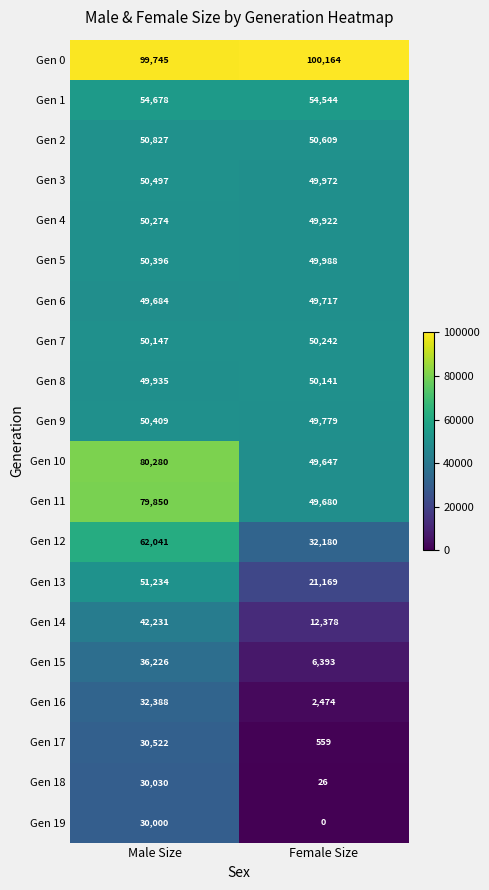

How many data points does each series have?

2